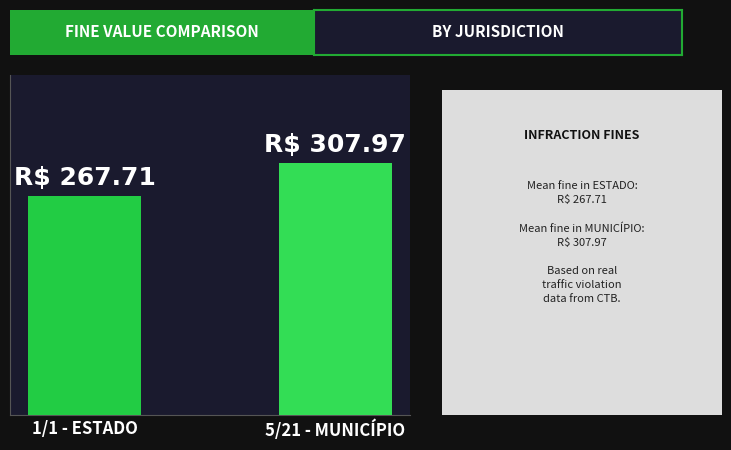

Are the bars horizontal?

No